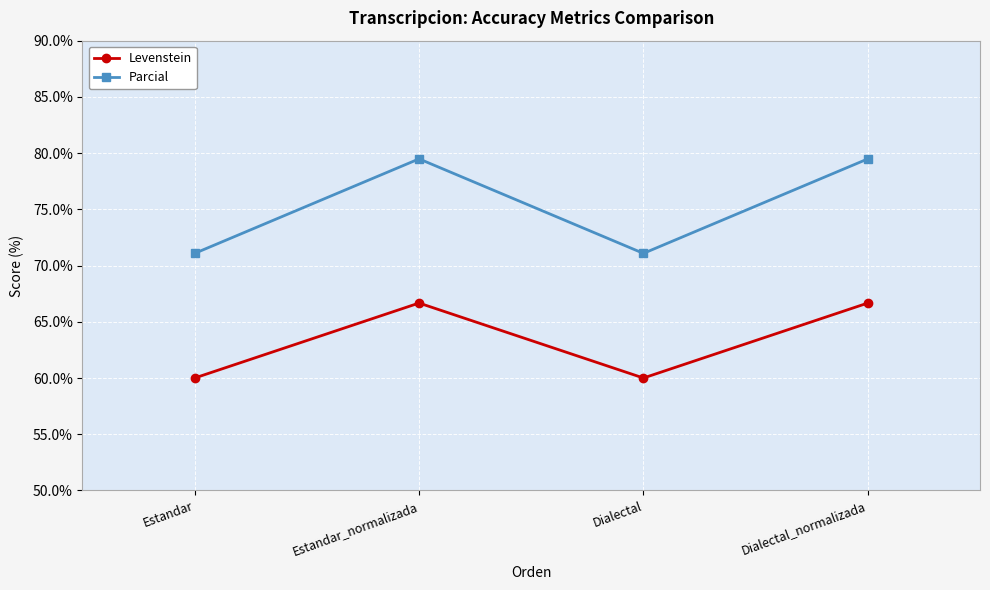

What is the label of the 2nd point from the right?

Dialectal